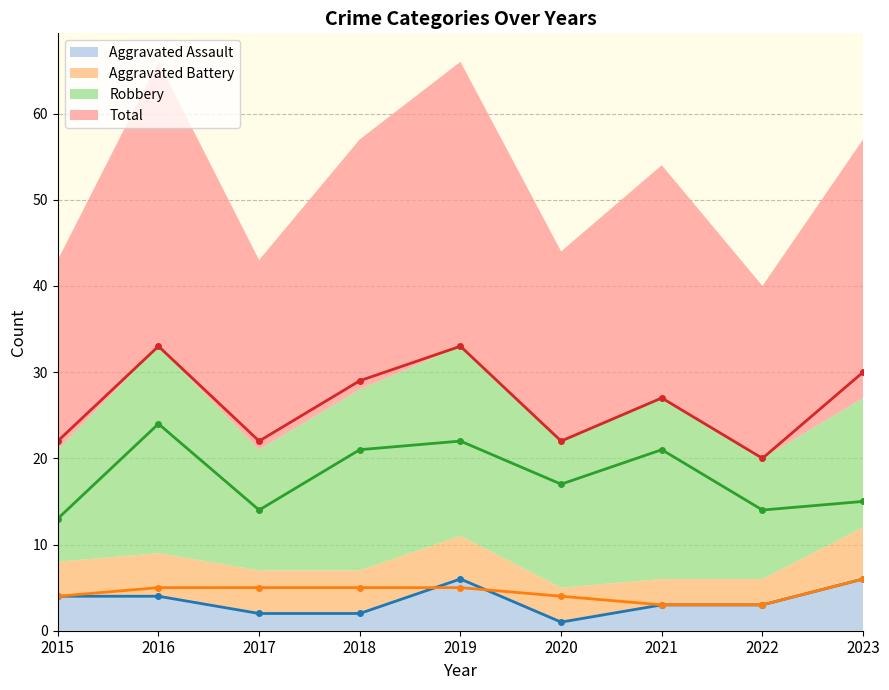

True or false: Aggravated Assault (line) and Aggravated Battery (line) cross at least once.

True